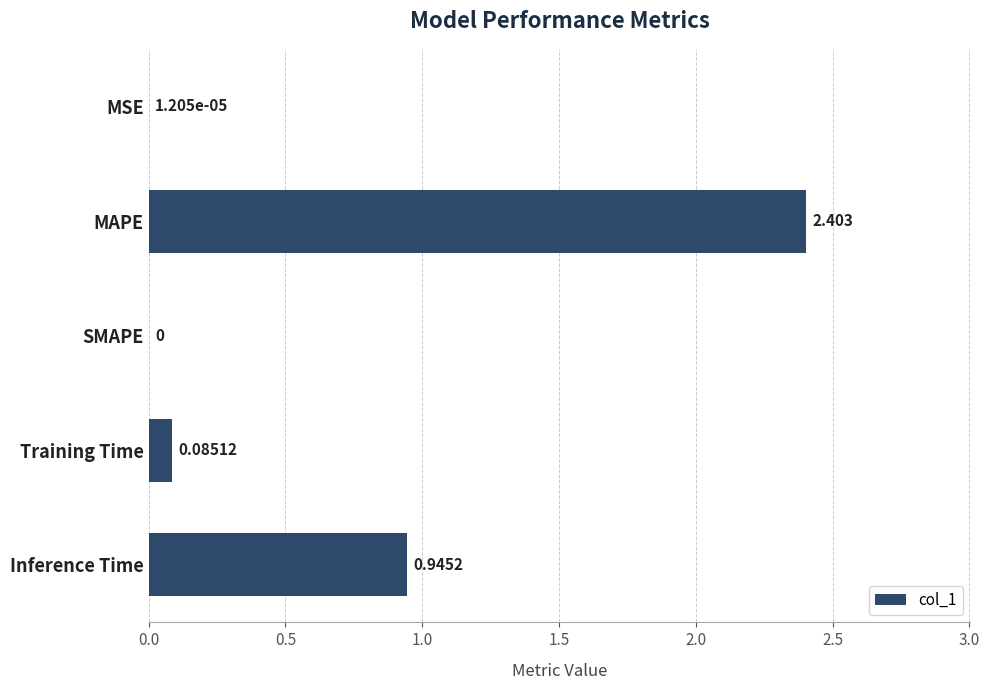

Which has a higher value, MAPE or Inference Time?

MAPE